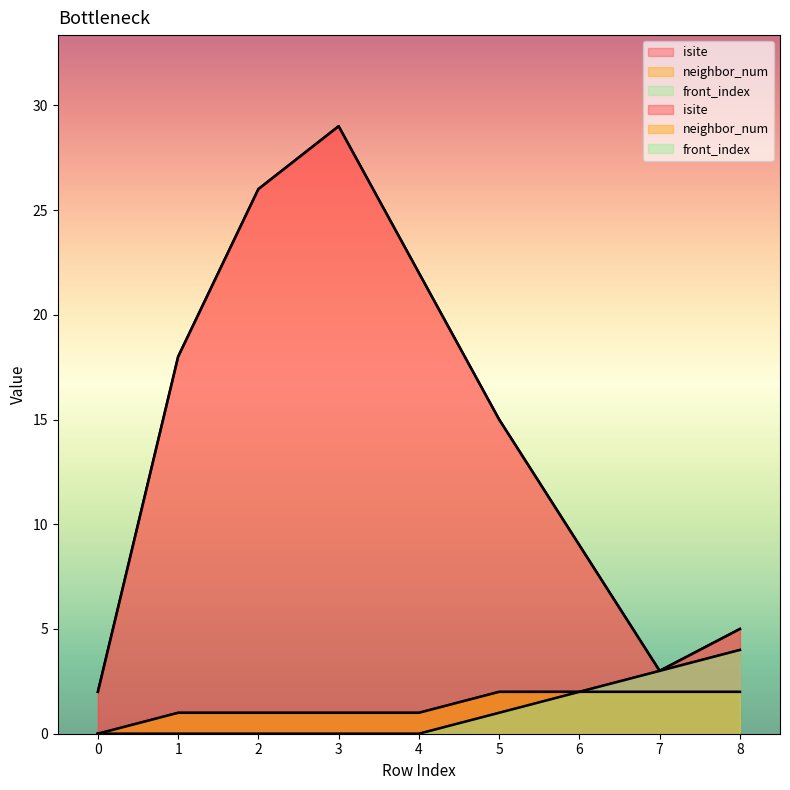

At which category is the sum across all series the highest?

3